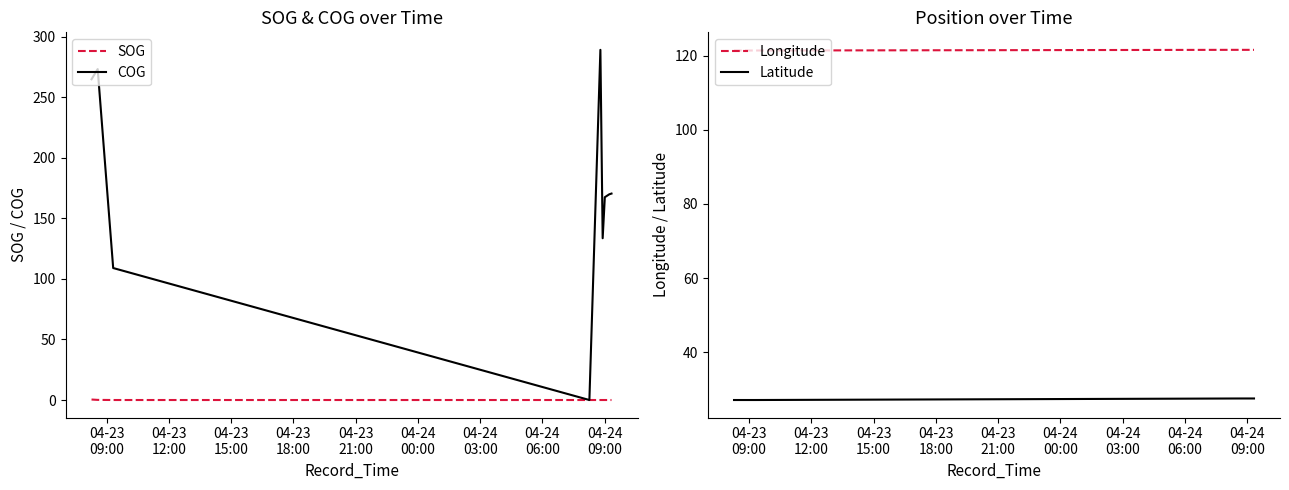

What is the difference between the second highest and second lowest values in the SOG series?

0.1